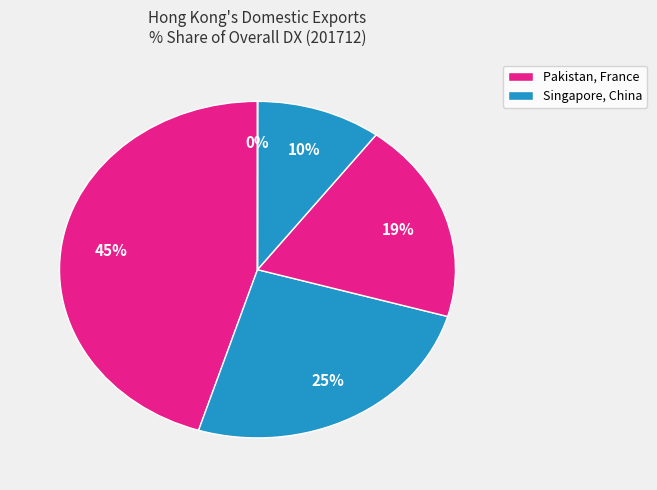

How many segments does this pie chart have?

5